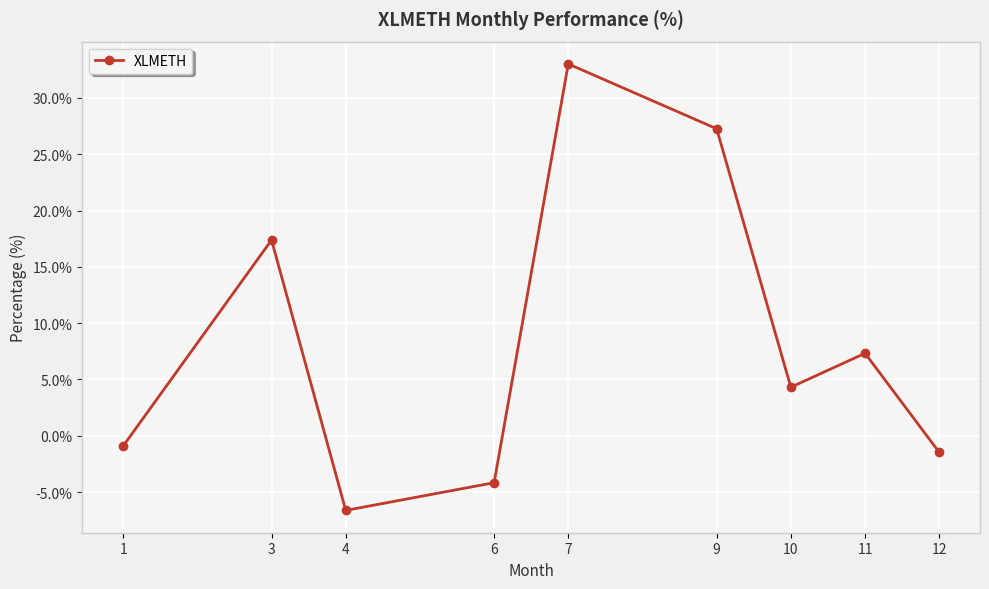

At which label is the value closest to 13?

3